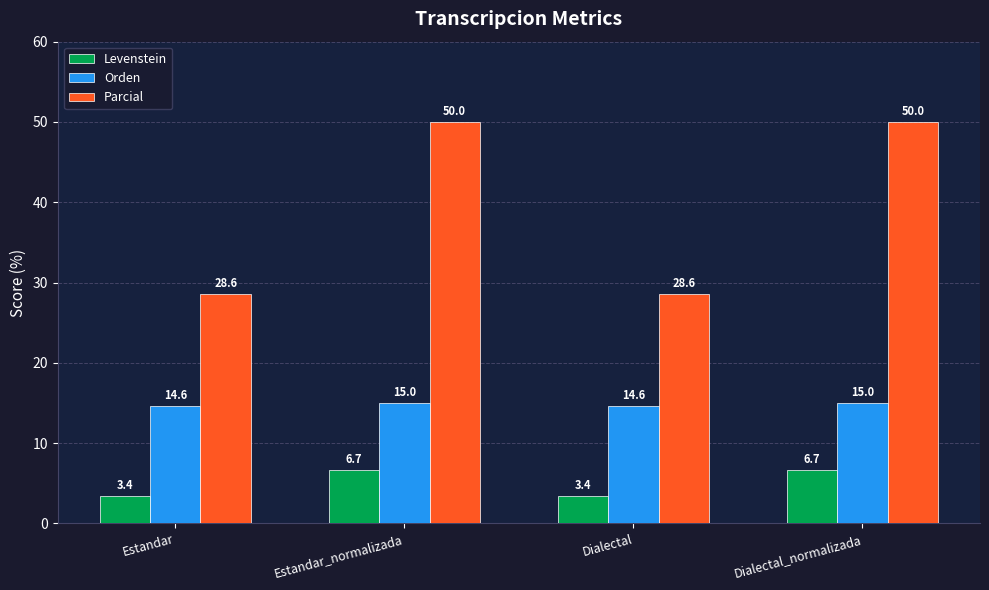

Reading left to right, list all the values displayed in this chart.

Levenstein: Estandar=3.4	Estandar_normalizada=6.7	Dialectal=3.4	Dialectal_normalizada=6.7
Orden: Estandar=14.6	Estandar_normalizada=15.0	Dialectal=14.6	Dialectal_normalizada=15.0
Parcial: Estandar=28.6	Estandar_normalizada=50.0	Dialectal=28.6	Dialectal_normalizada=50.0